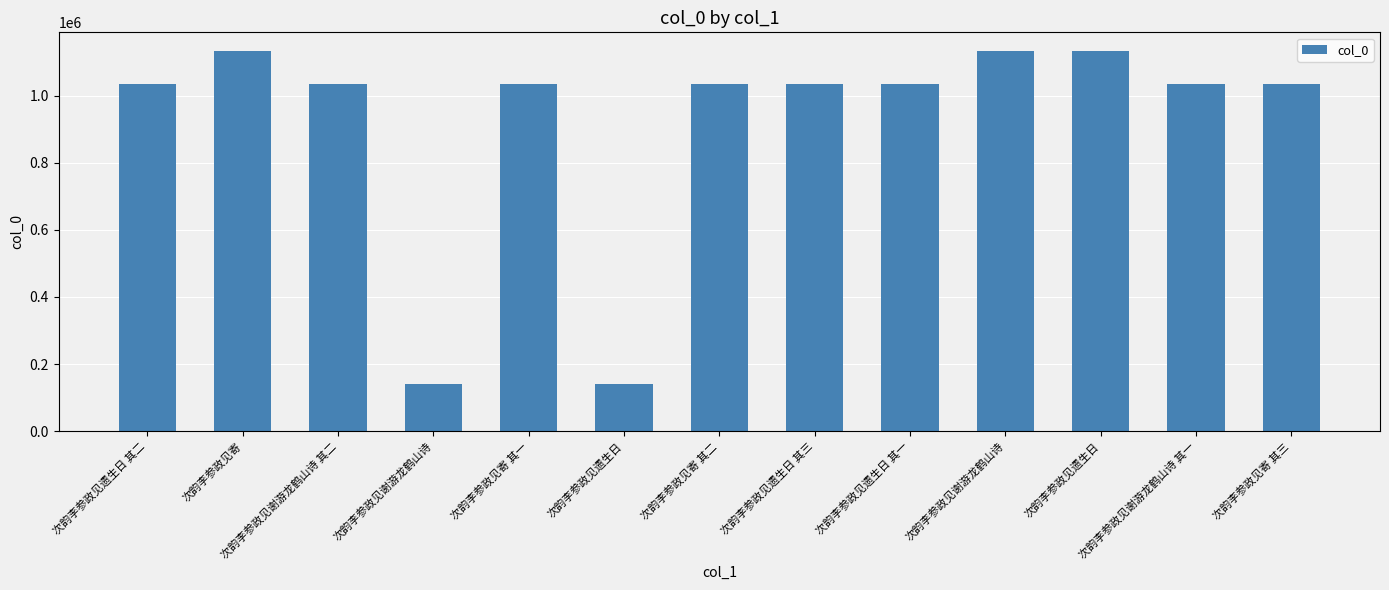

Does the chart contain any negative values?

No